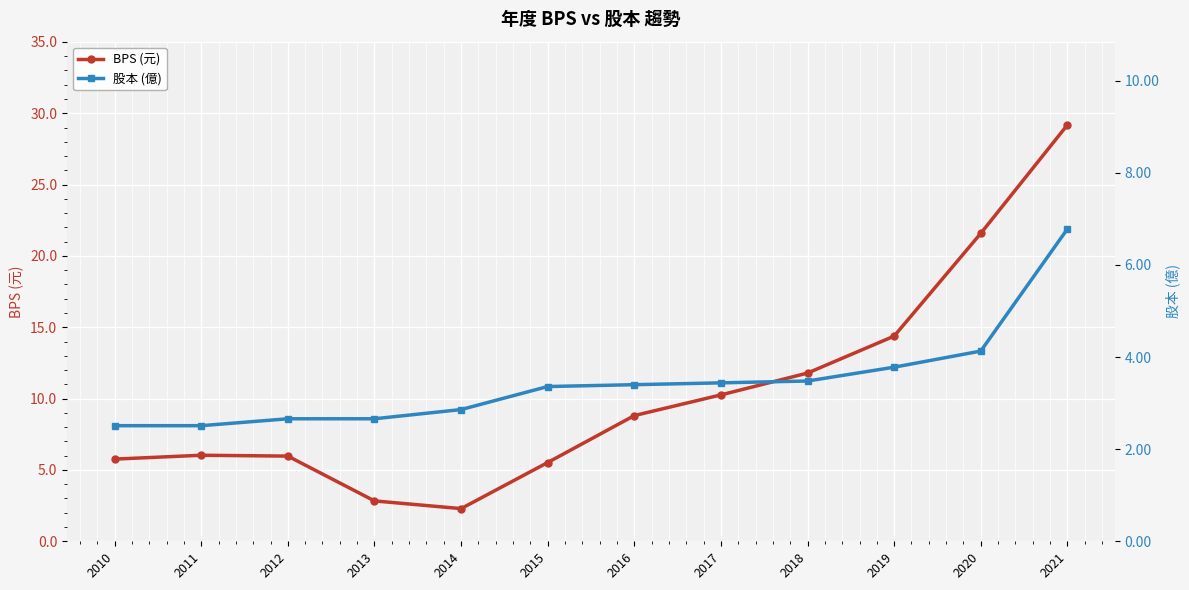

What are all the series names shown in the legend?

BPS (元), 股本 (億)